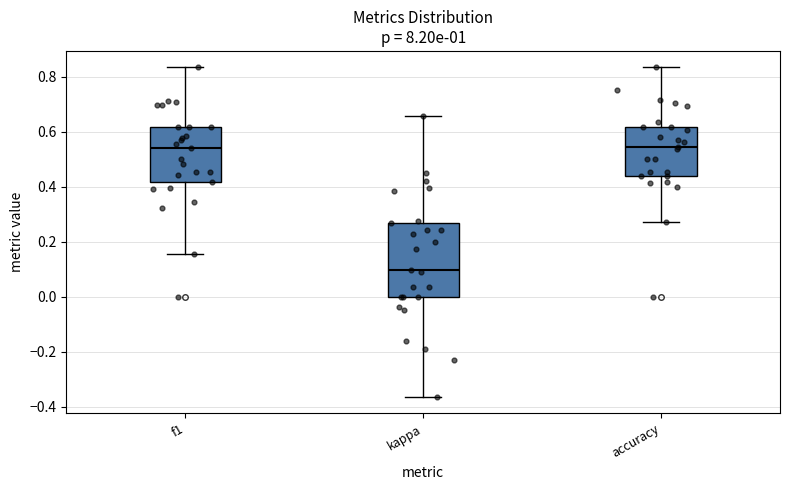

Comparing the boxes themselves (not the whiskers), which one is the tallest?

kappa